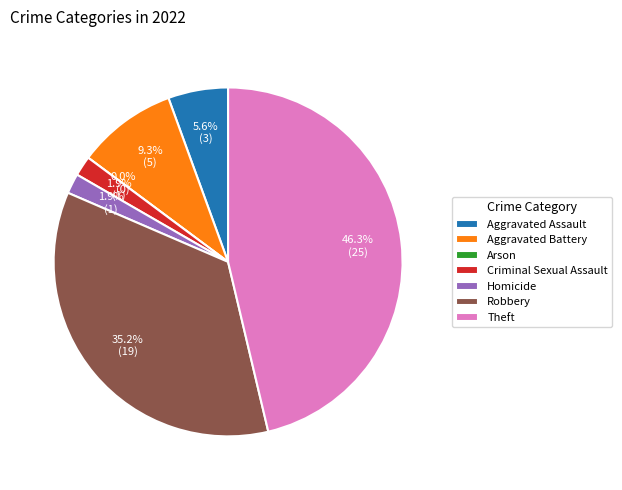

Is it true that Theft is 54% of the pie?

False